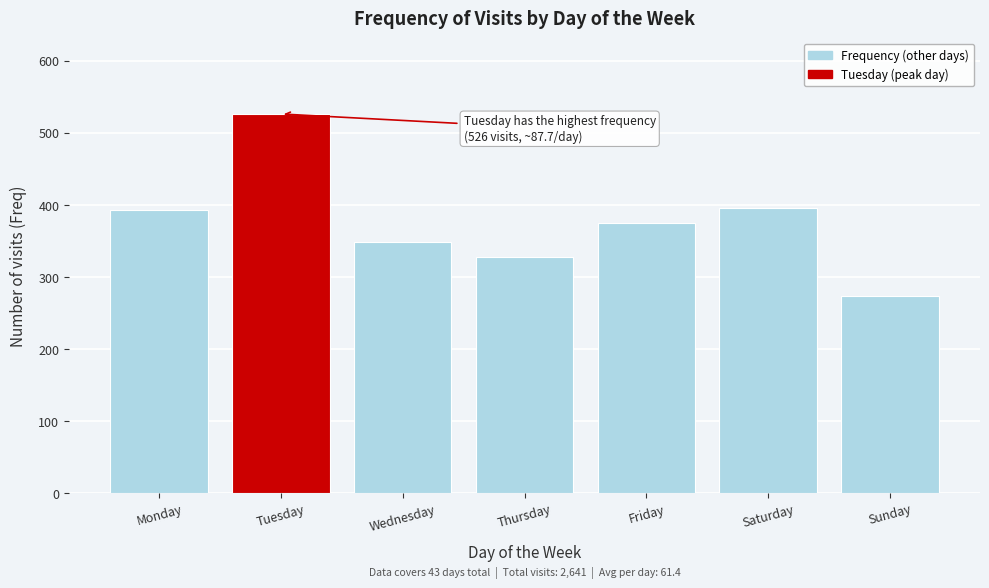

Reading left to right, extract all data points from this chart.

393	526	349	328	375	396	274